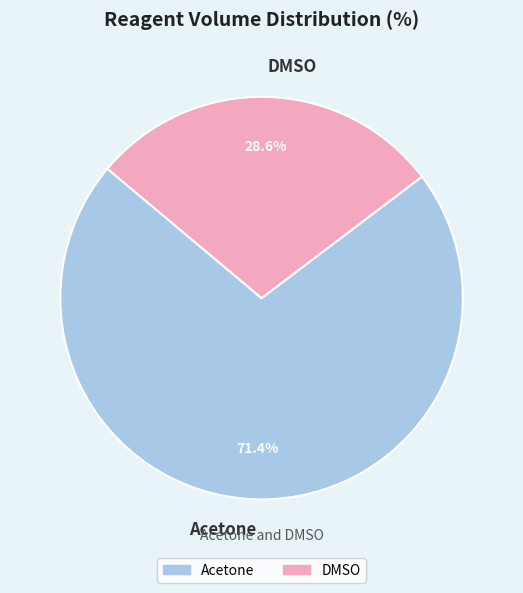

Does DMSO represent more than half of the total?

No